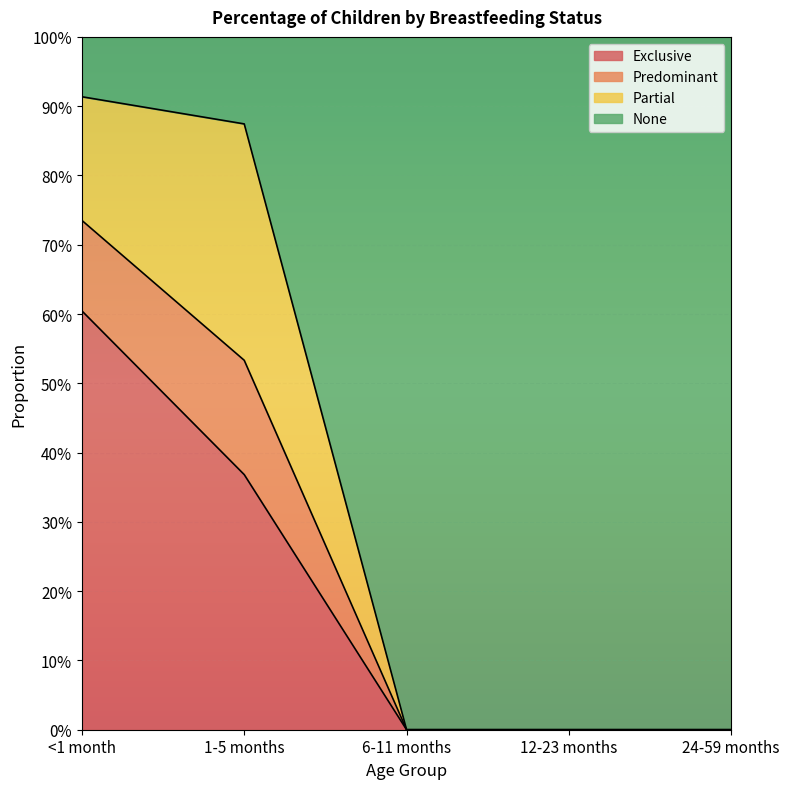

What are all the series names shown in the legend?

Exclusive, Predominant, Partial, None